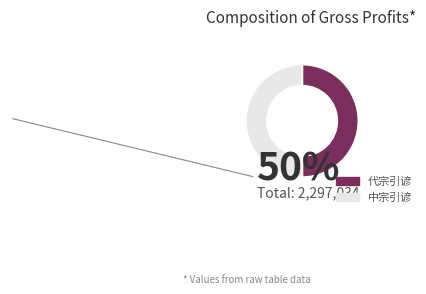

Is it true that 中宗引谚 is 36% of the pie?

False